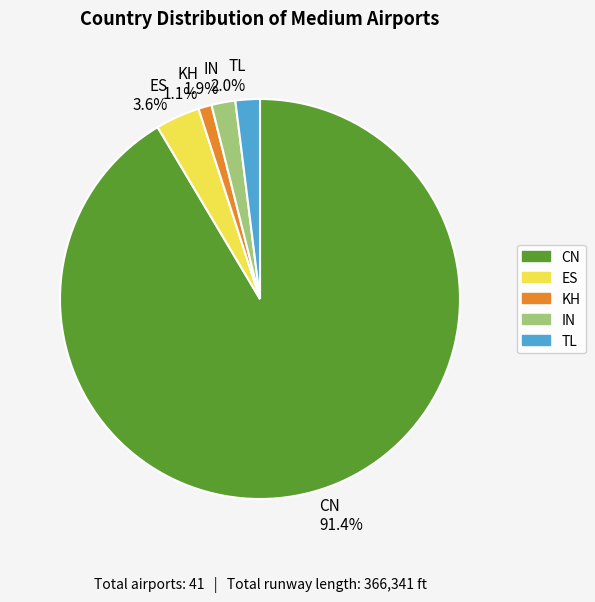

Which category has the biggest portion of the pie?

CN